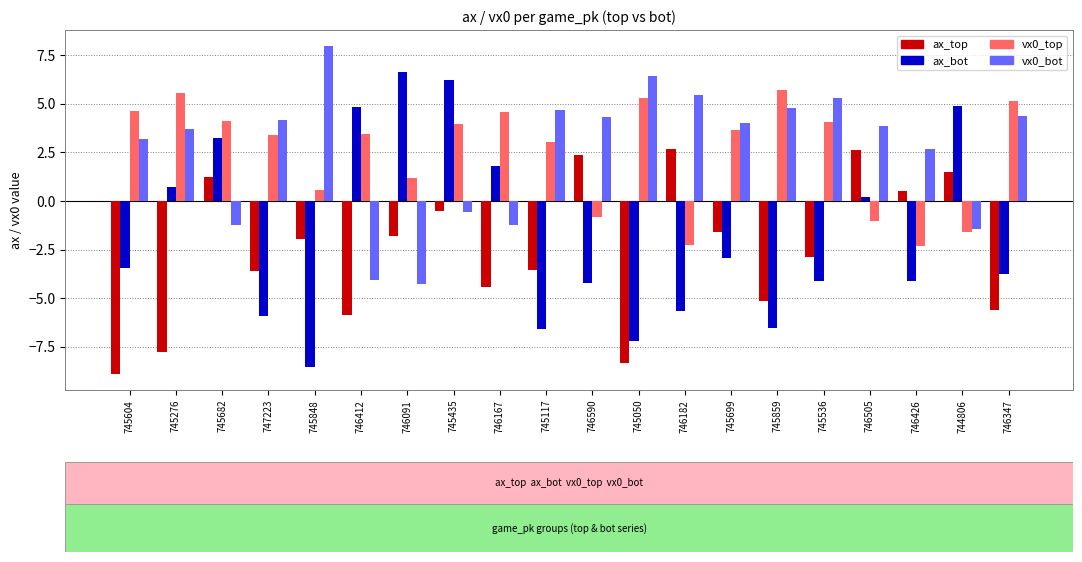

At which category is the sum across all series the highest?

745435